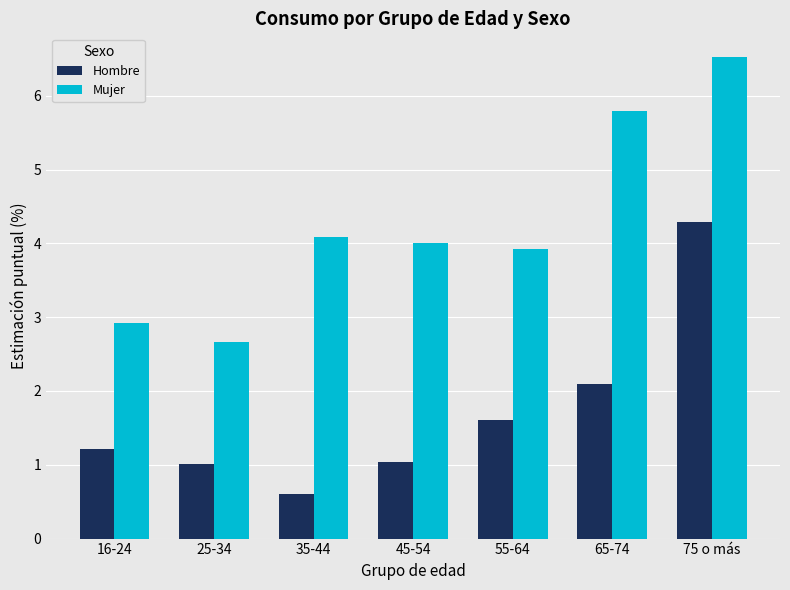

Which label corresponds to the smallest value in the chart?

35-44